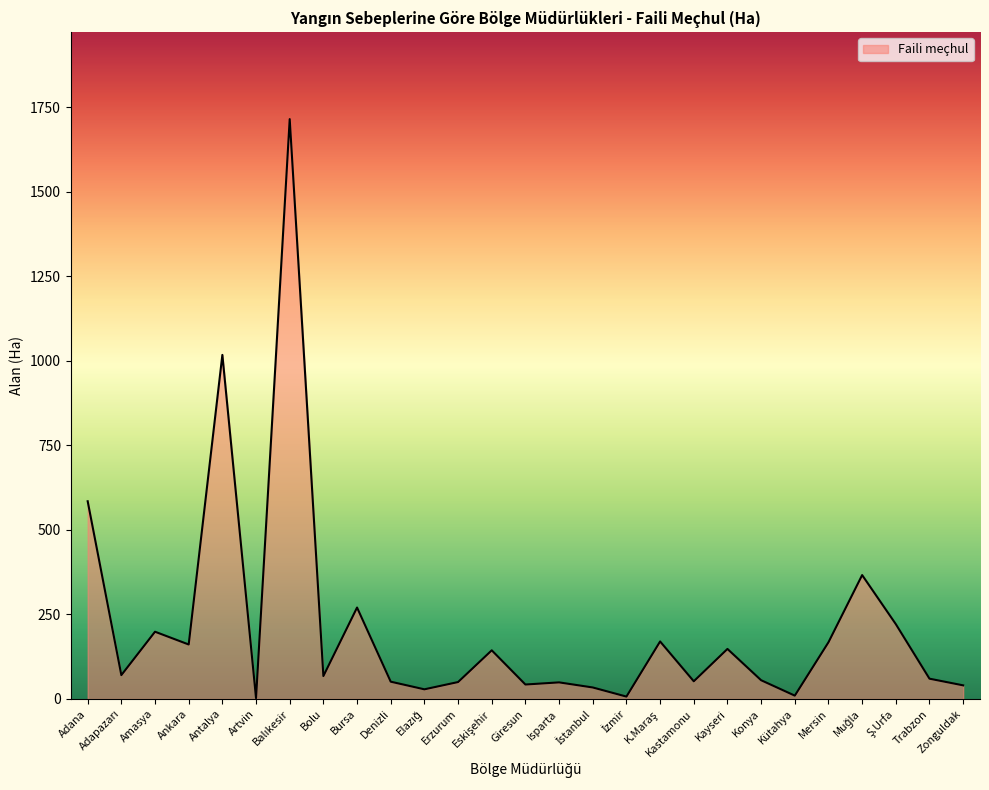

Count the number of values greater than 67.

14